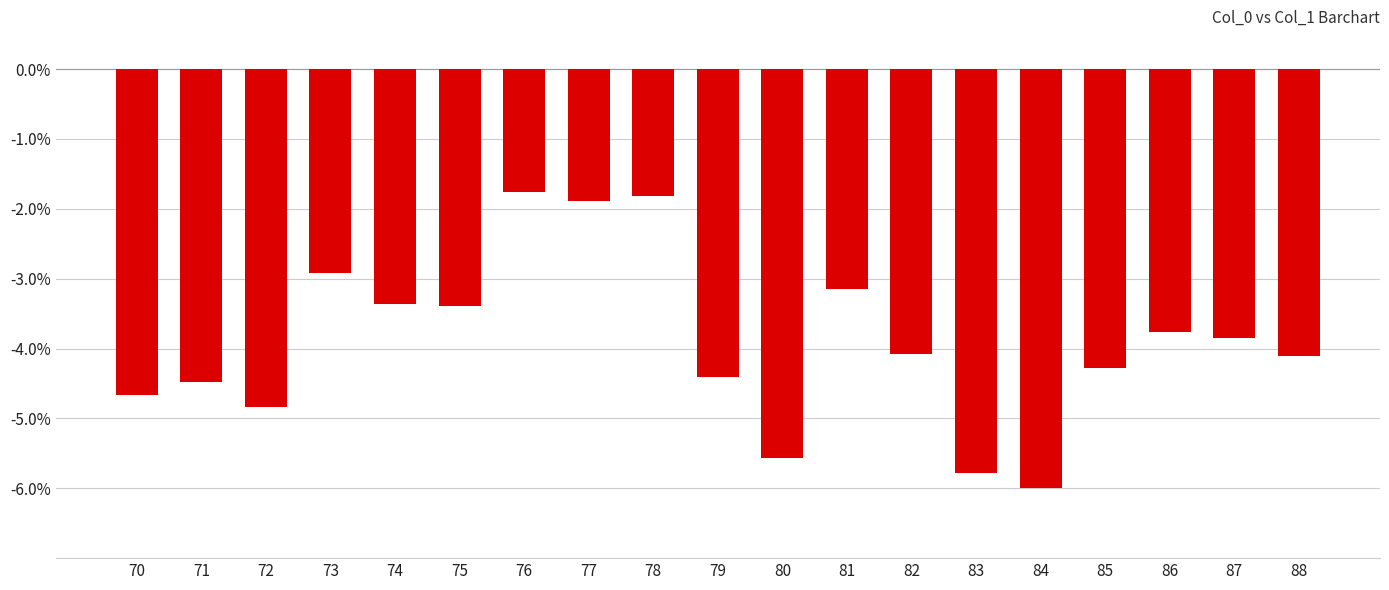

Count the number of data series in this chart.

1